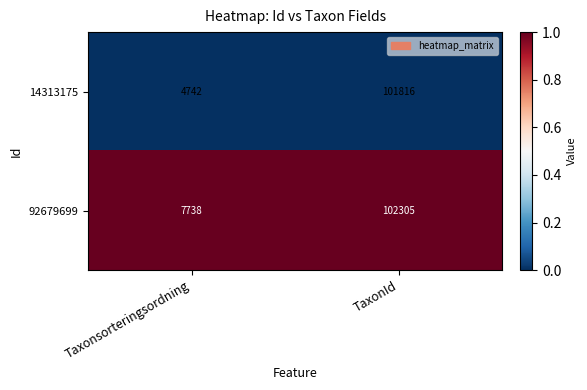

Which series has the largest total across all categories?

92679699